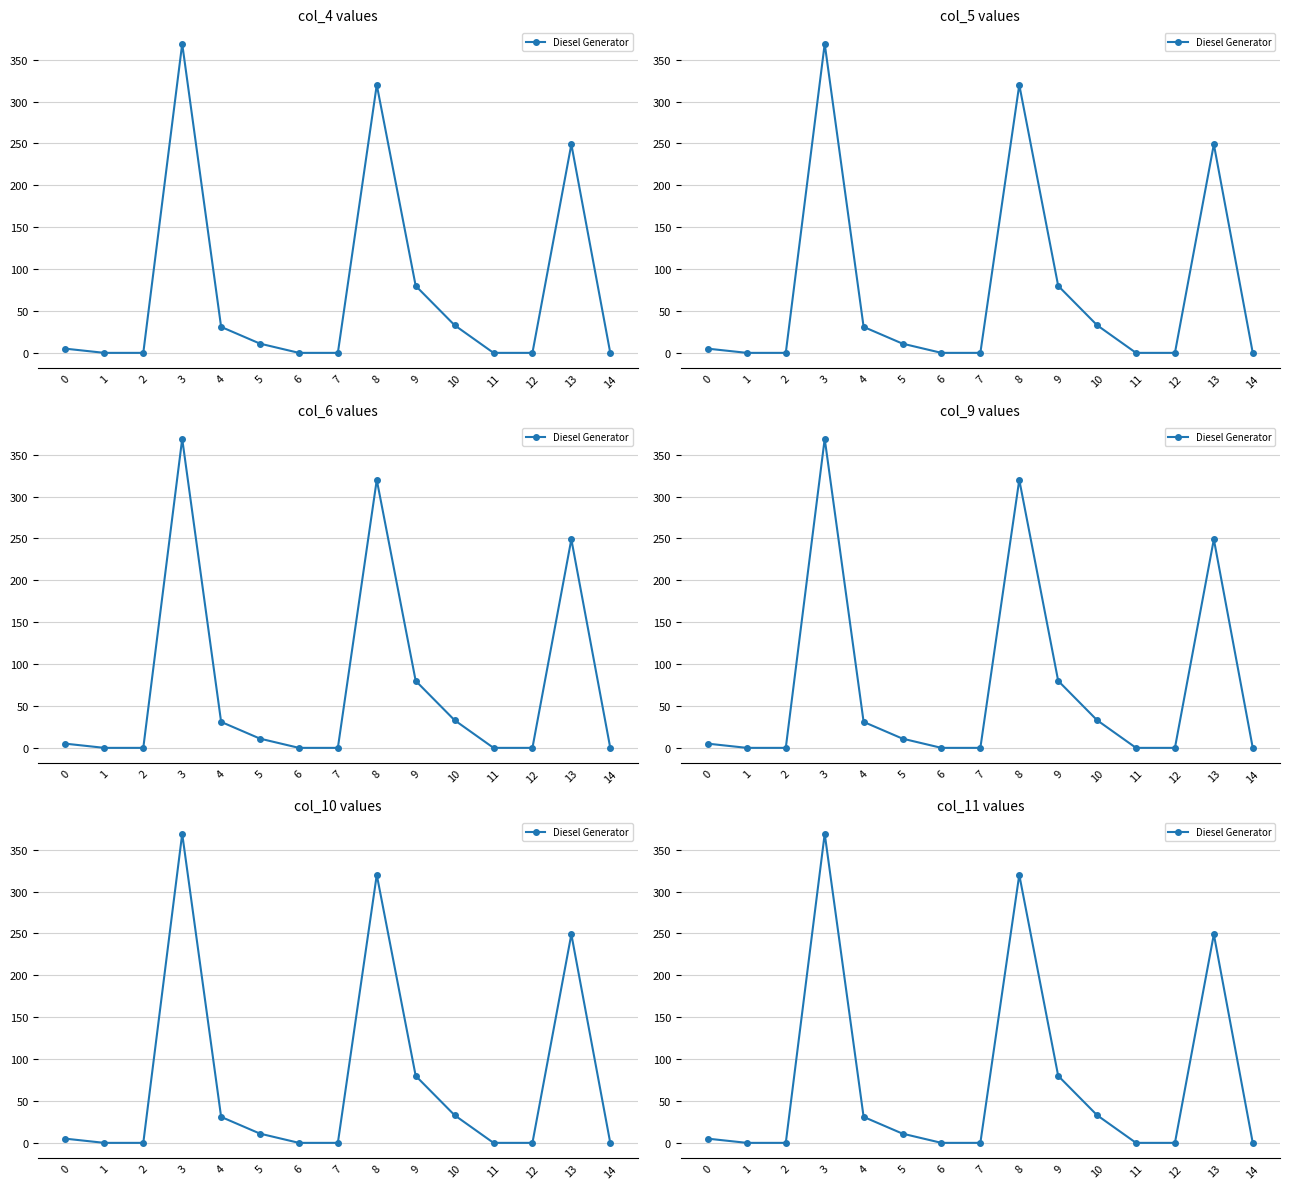

Where does the data first go above 5?

3